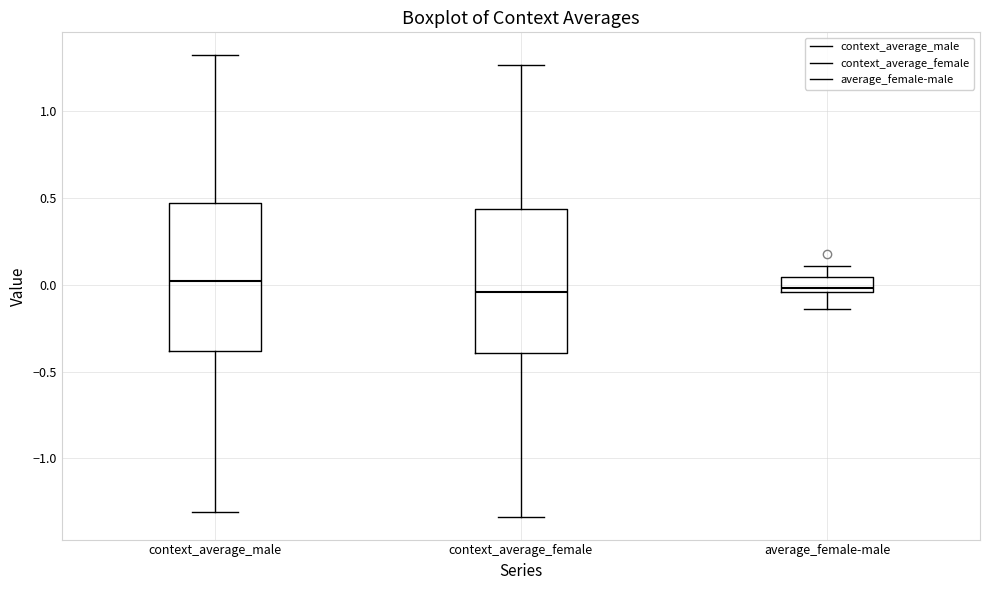

Reading left to right, transcribe this box plot: for each box, give where its median line is, the range the box spans, and where its two whiskers end, as read against the y-axis. The values are not printed on the chart, so give them approximately, as read against the axis.

context_average_male: median 0.00, box -0.40 to 0.45, whiskers -1.30 to 1.30
context_average_female: median -0.05, box -0.40 to 0.45, whiskers -1.35 to 1.25
average_female-male: median 0.00, box -0.05 to 0.05, whiskers -0.15 to 0.10